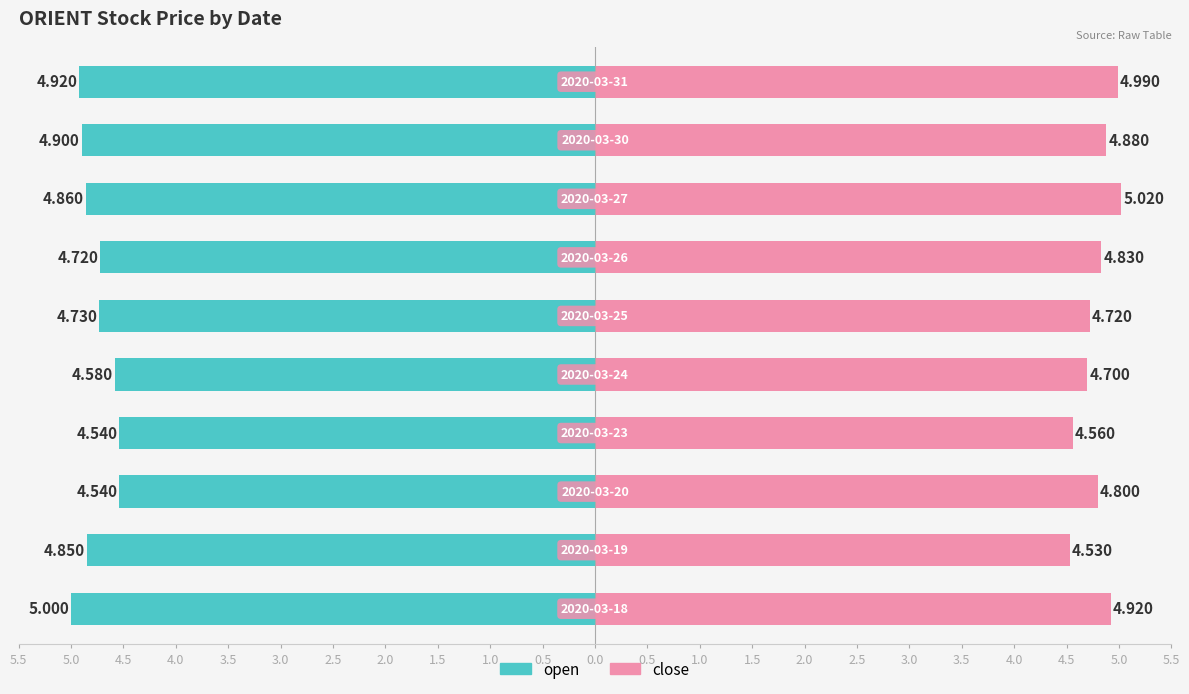

Between 2.5 and 1.5, which is larger?

1.5